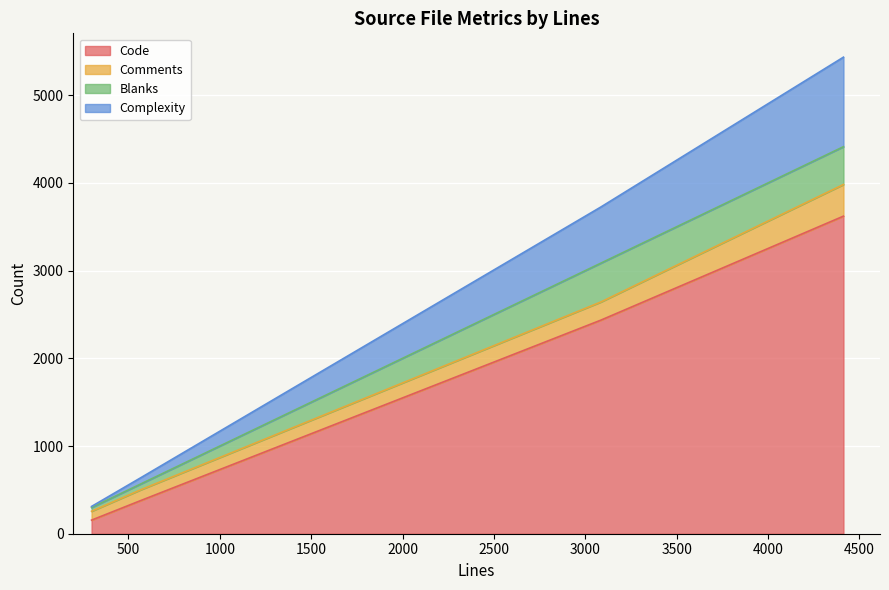

What is the maximum value for Code?

3621